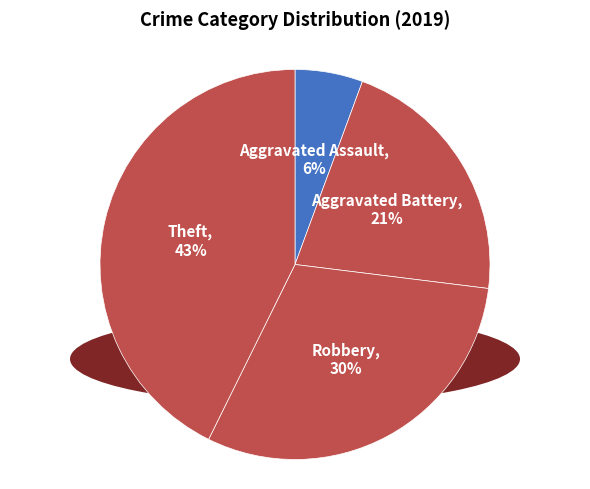

True or false: Aggravated Battery accounts for 21% of the total.

True